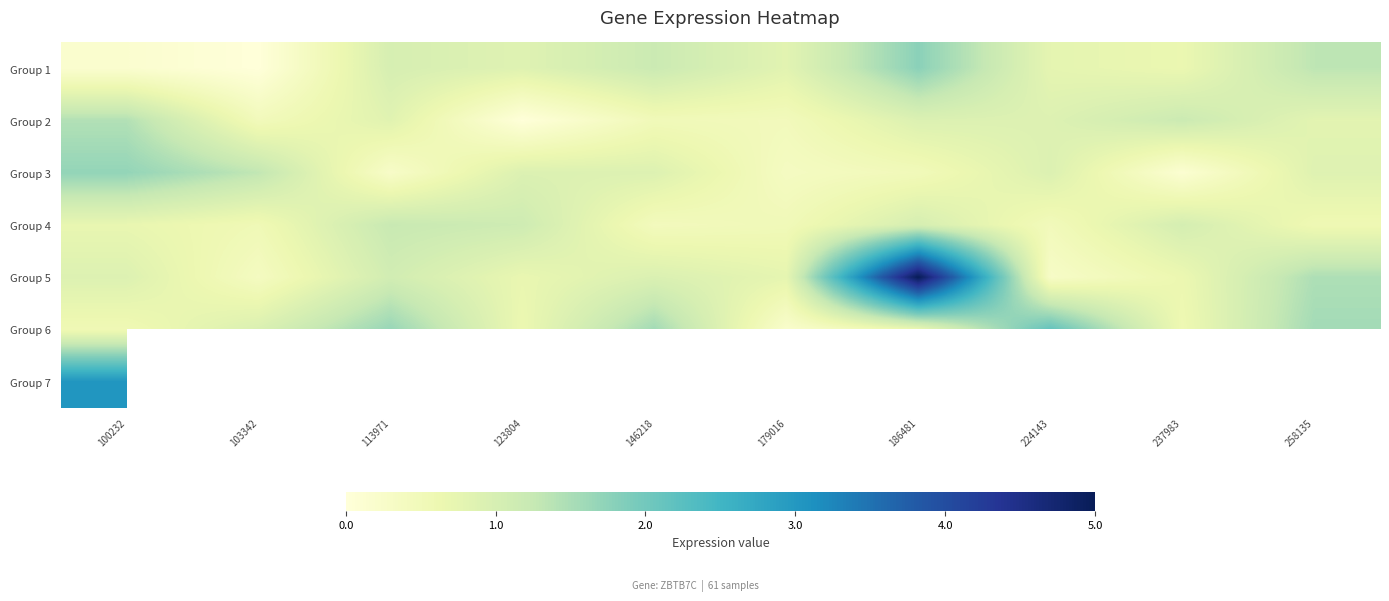

What is the average value of the Group 6 series?

1.1